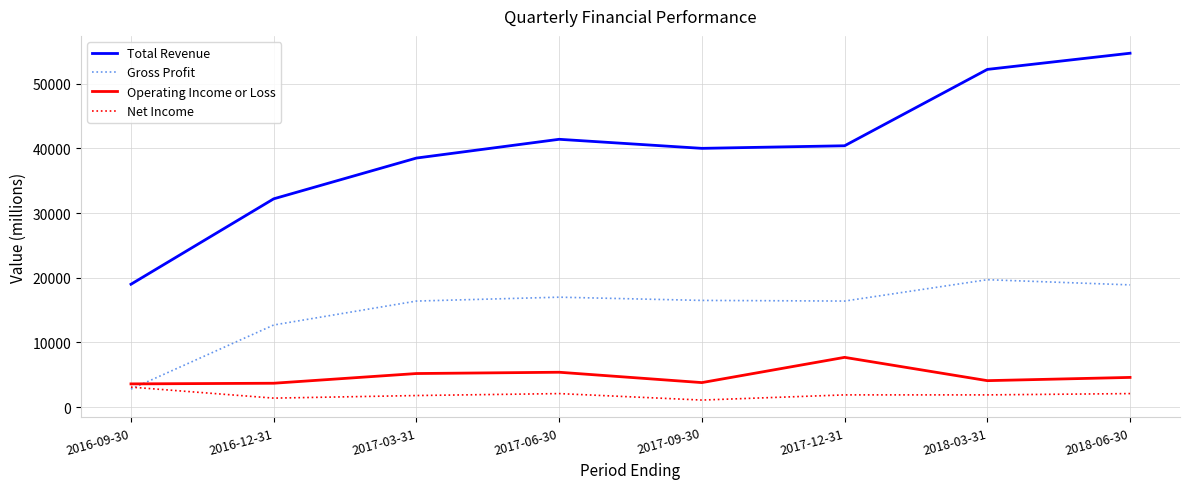

How many interior local peaks does the Gross Profit series have?

2